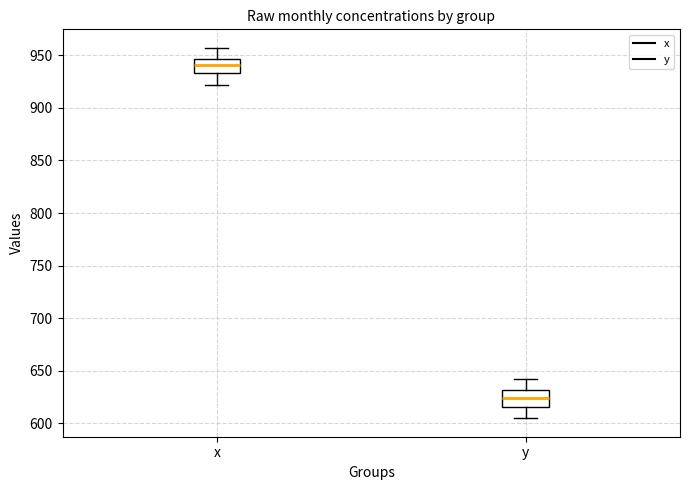

Reading left to right, read every box against the y-axis: the position of its median line, the range the box covers, and the ends of its whiskers. The values are not printed on the chart, so give them approximately, as read against the axis.

x: median 940, box 935 to 945, whiskers 920 to 955
y: median 625, box 615 to 630, whiskers 605 to 640